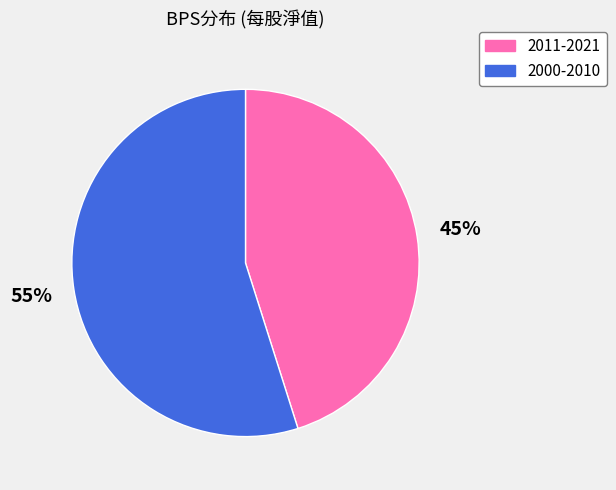

How many segments does this pie chart have?

2